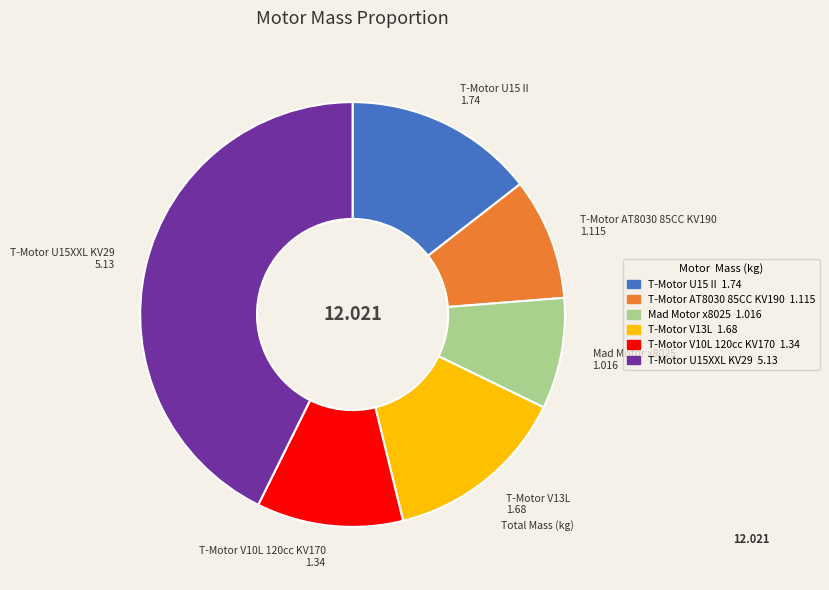

Does T-Motor U15XXL KV29 represent more than half of the total?

No